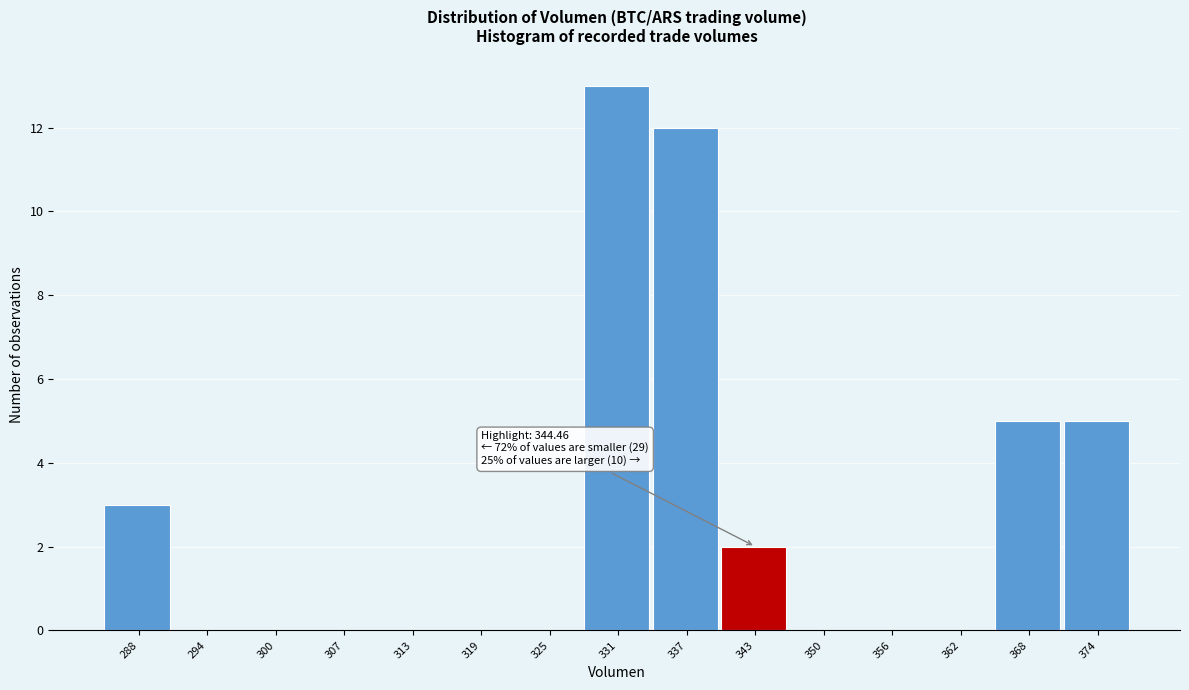

Reading left to right, list all the values displayed in this chart.

288=3	294=0	300=0	307=0	313=0	319=0	325=0	331=13	337=12	343=2	350=0	356=0	362=0	368=5	374=5